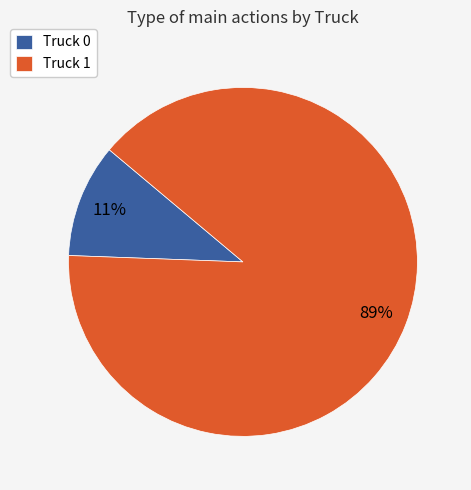

Is it true that Truck 1 is 89% of the pie?

True